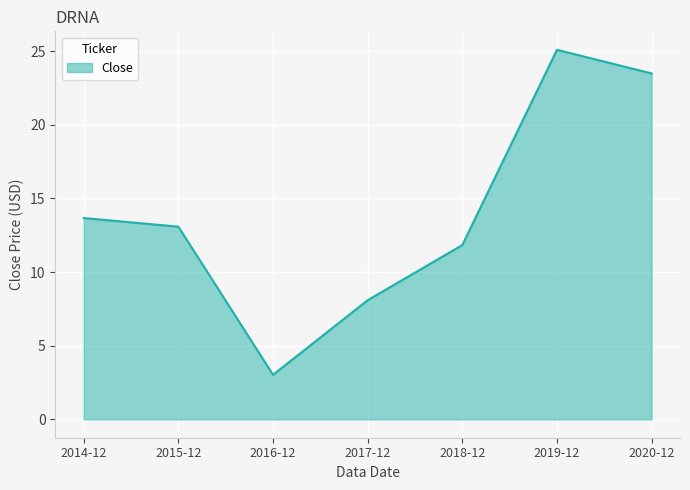

What is the smallest value displayed?

3.0